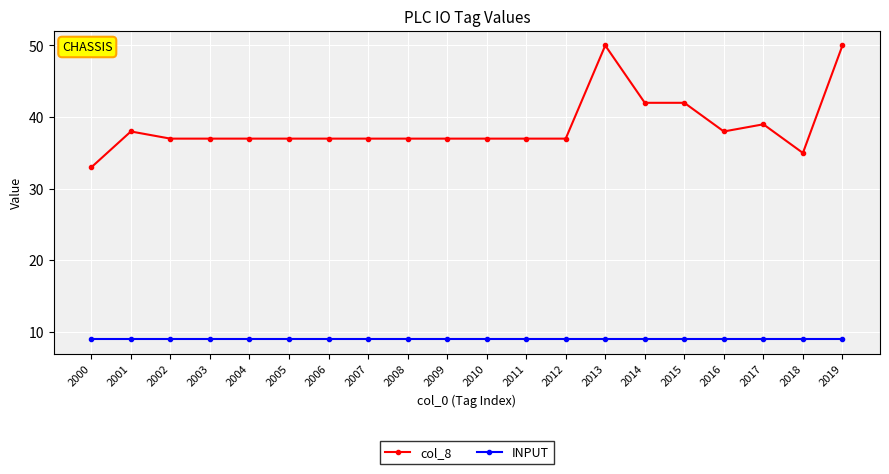

What is the value of the INPUT point at the 2nd from the left?

9